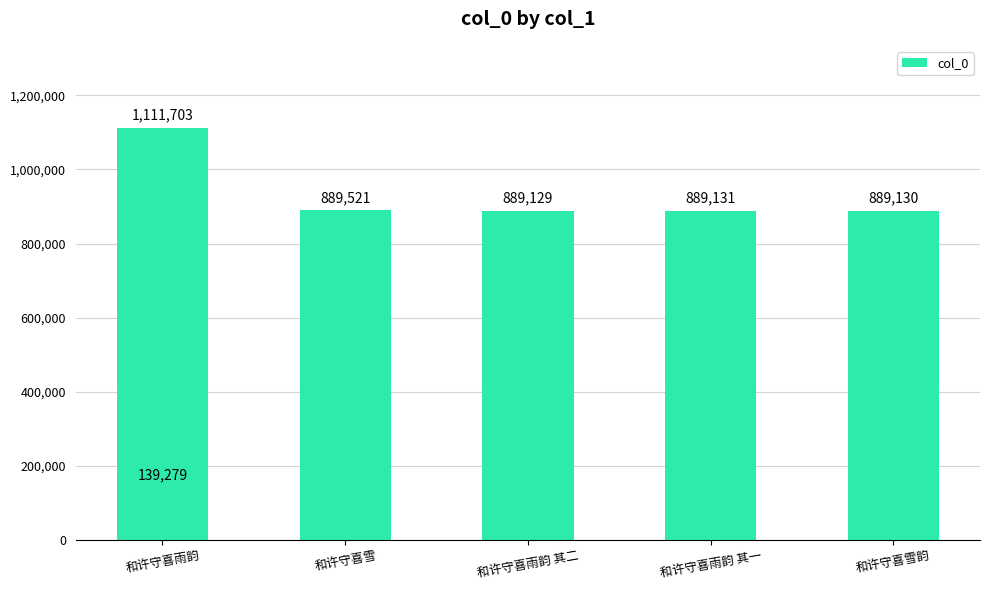

What is the value of the 2nd bar from the left?

889521